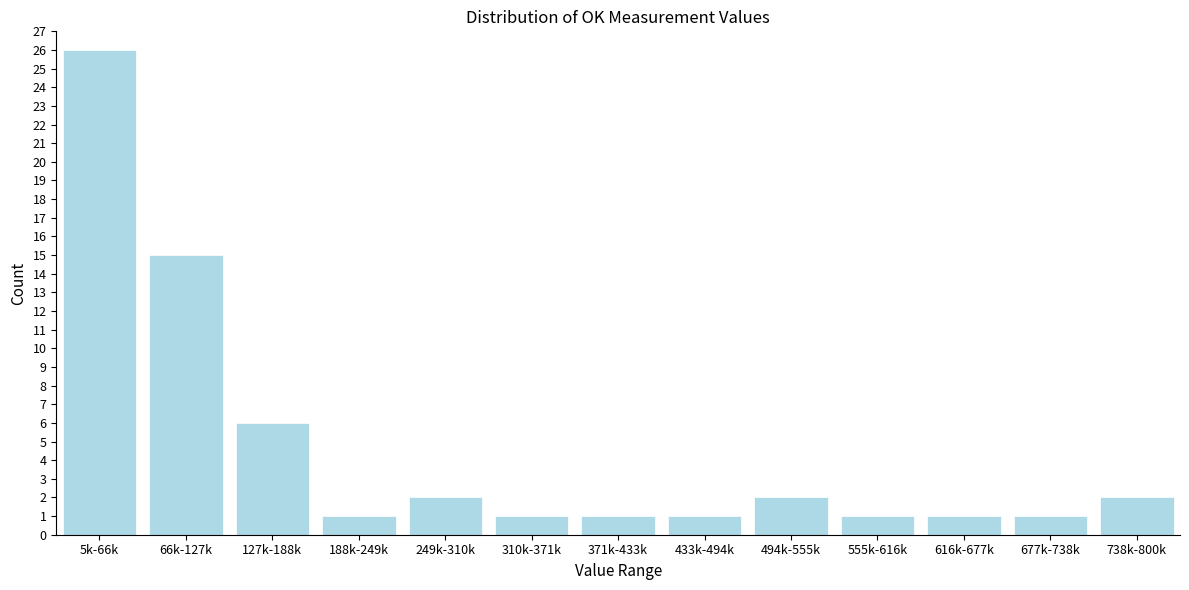

Reading left to right, list all the values displayed in this chart.

26	15	6	1	2	1	1	1	2	1	1	1	2